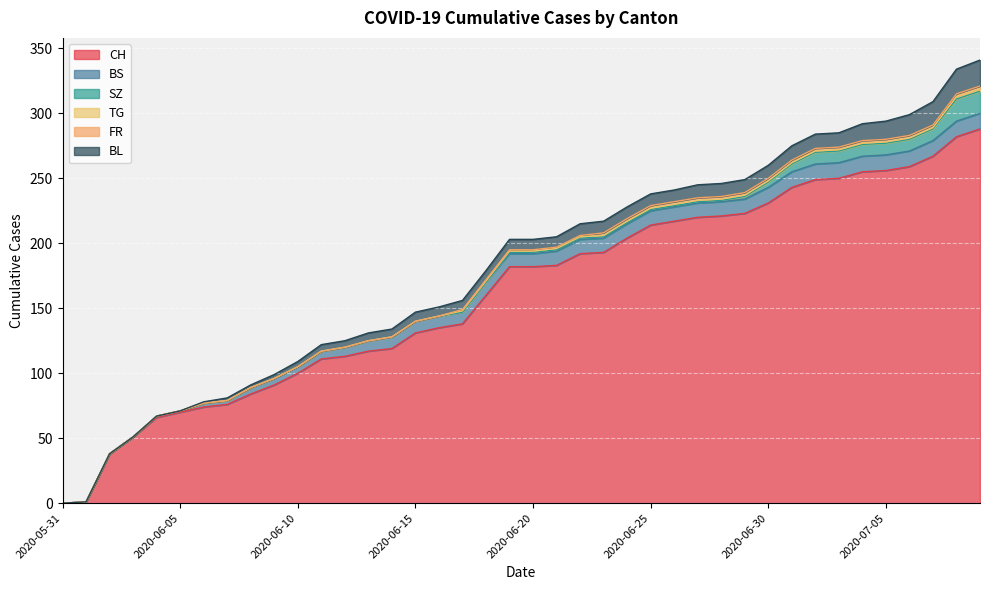

After their last crossing, which series has the higher values: BS or SZ?

SZ